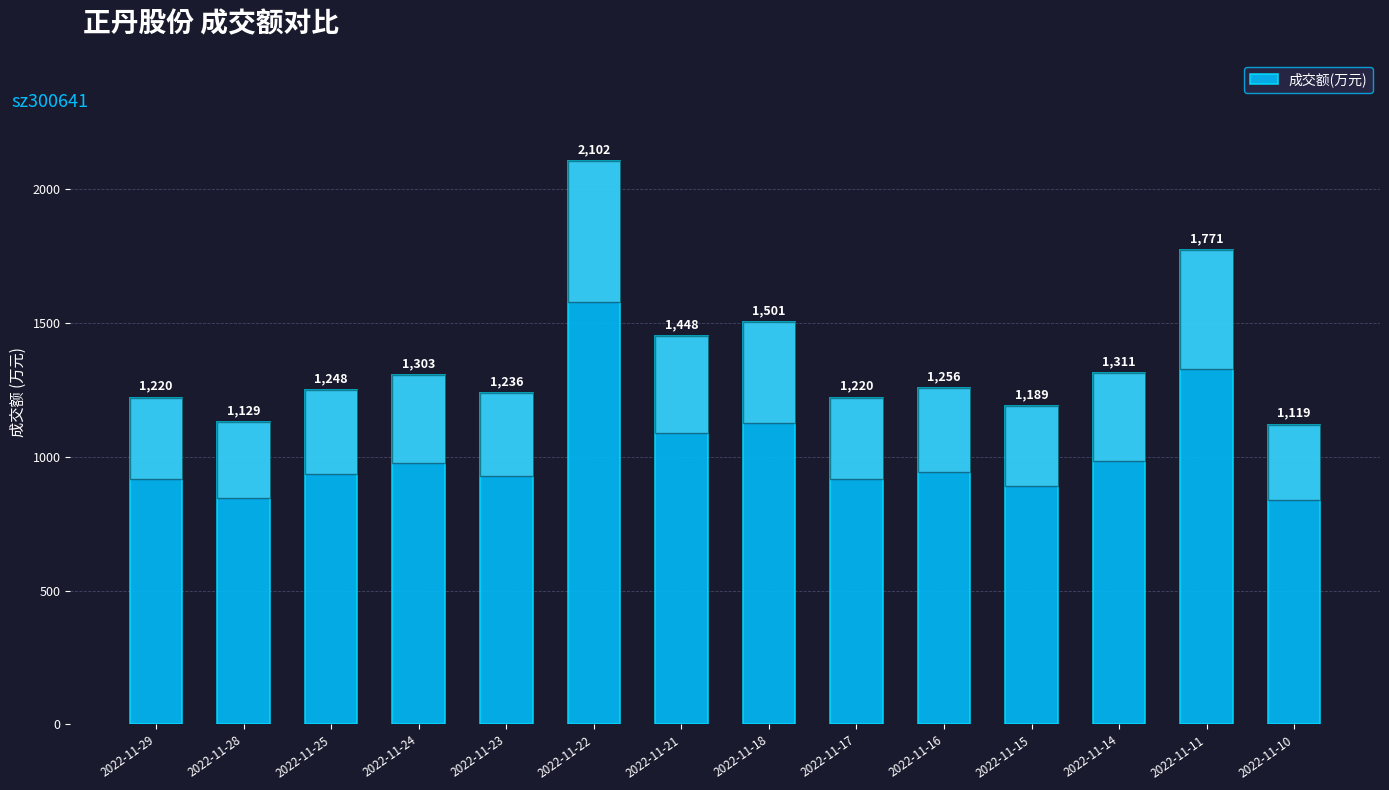

How many categories are shown in the chart?

14